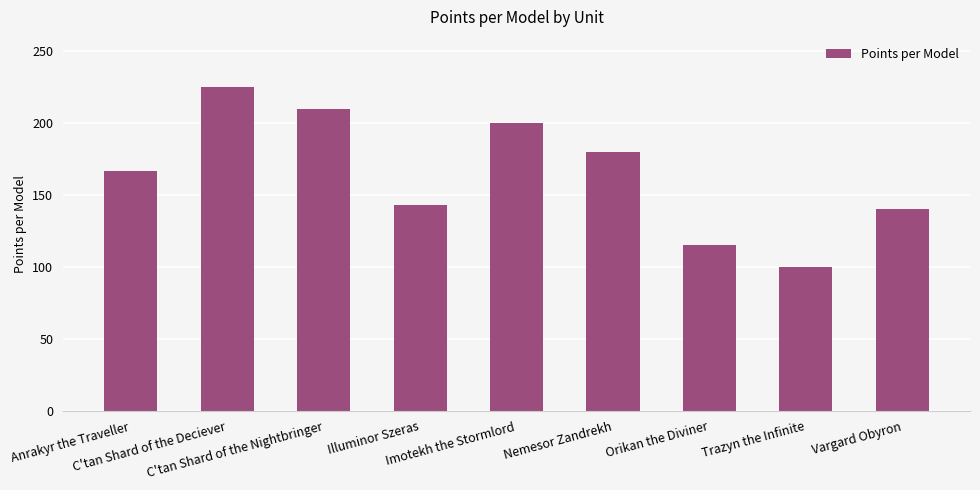

How many series are shown in this chart?

1